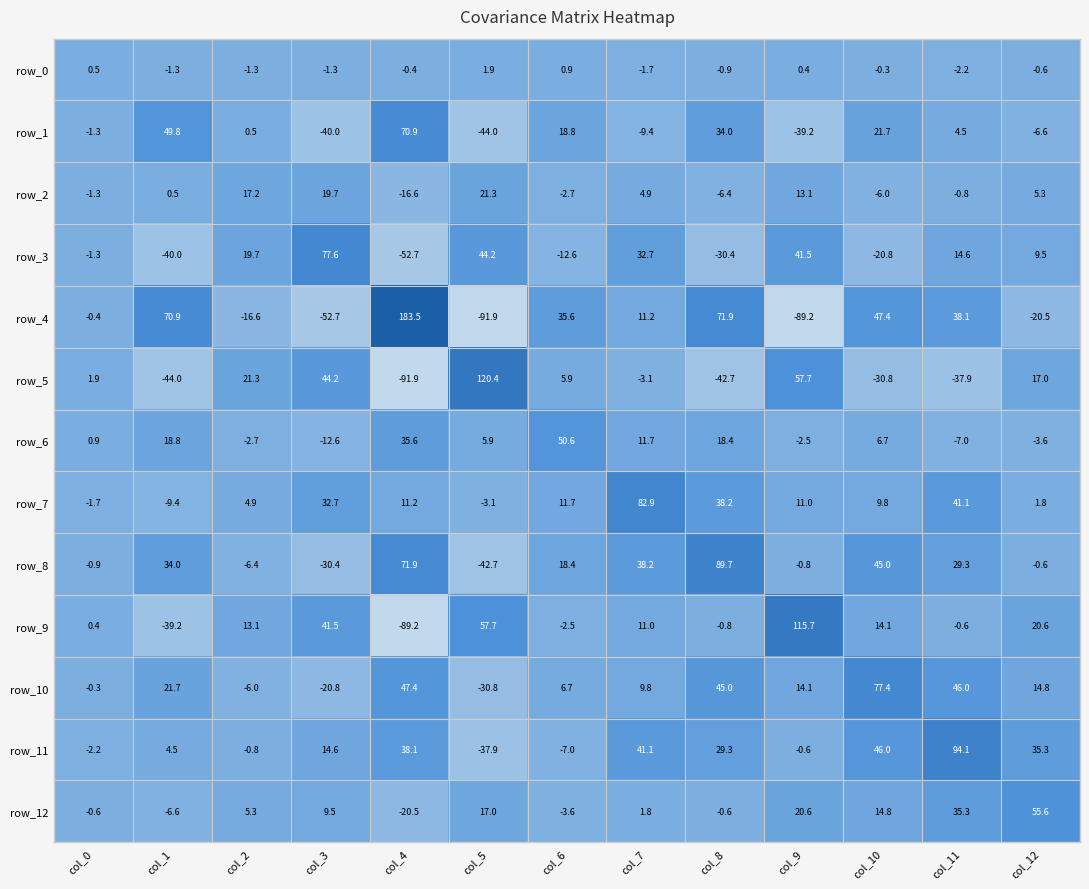

What is the total value across all series at col_7?

231.1